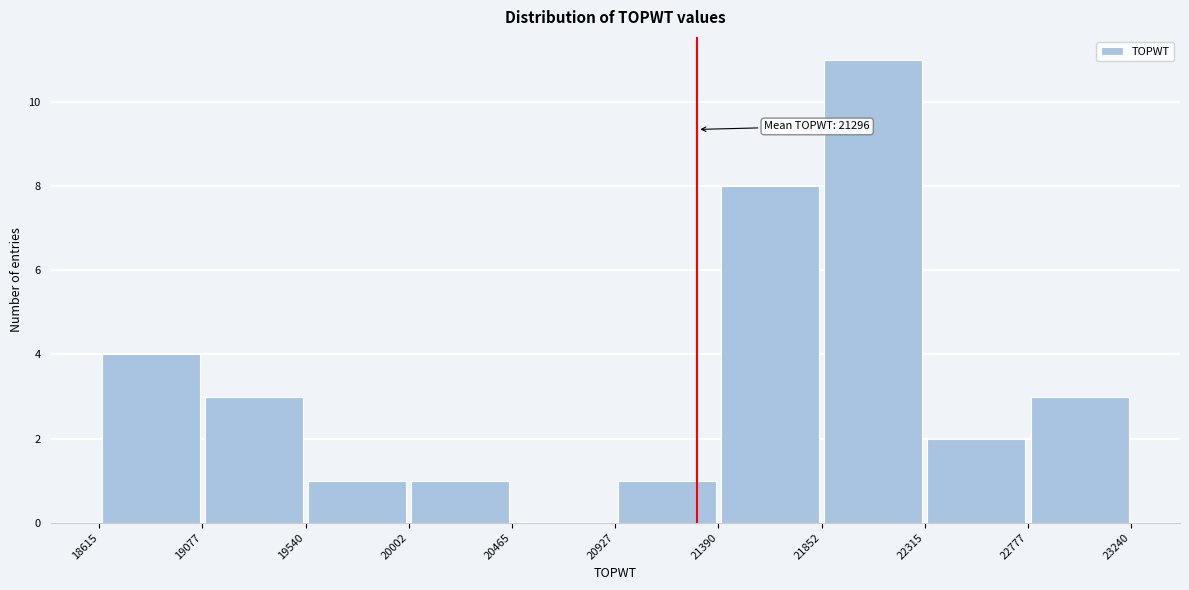

Which range on the x-axis has the tallest bar?

21852 to 22315